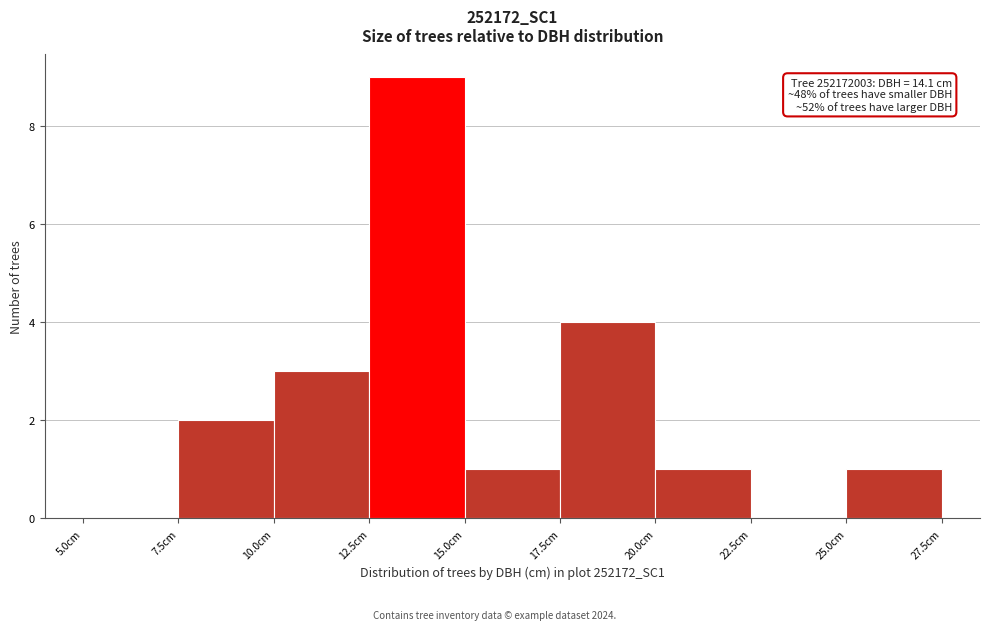

Which range on the x-axis has the tallest bar?

12.5 to 15.0